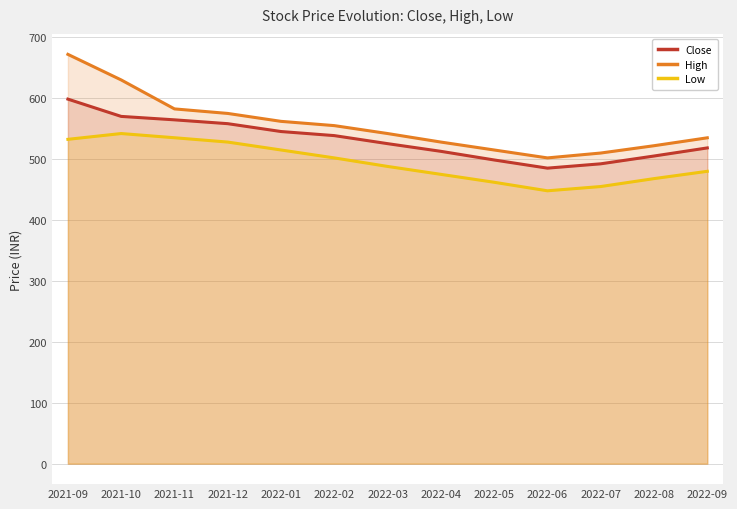

True or false: High has more than 0 interior local peaks.

False